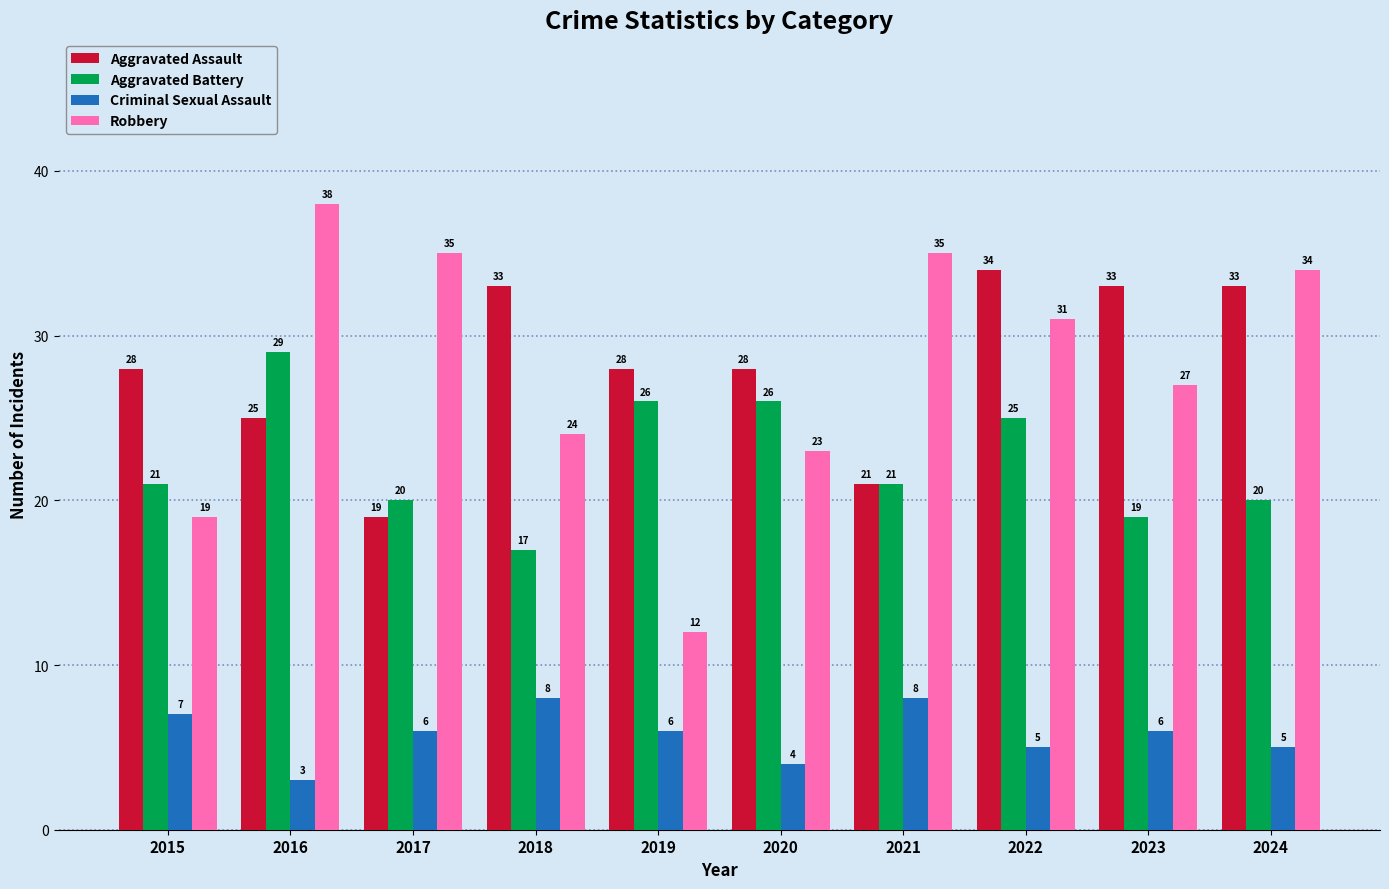

How many data points in Aggravated Battery are less than 21?

4